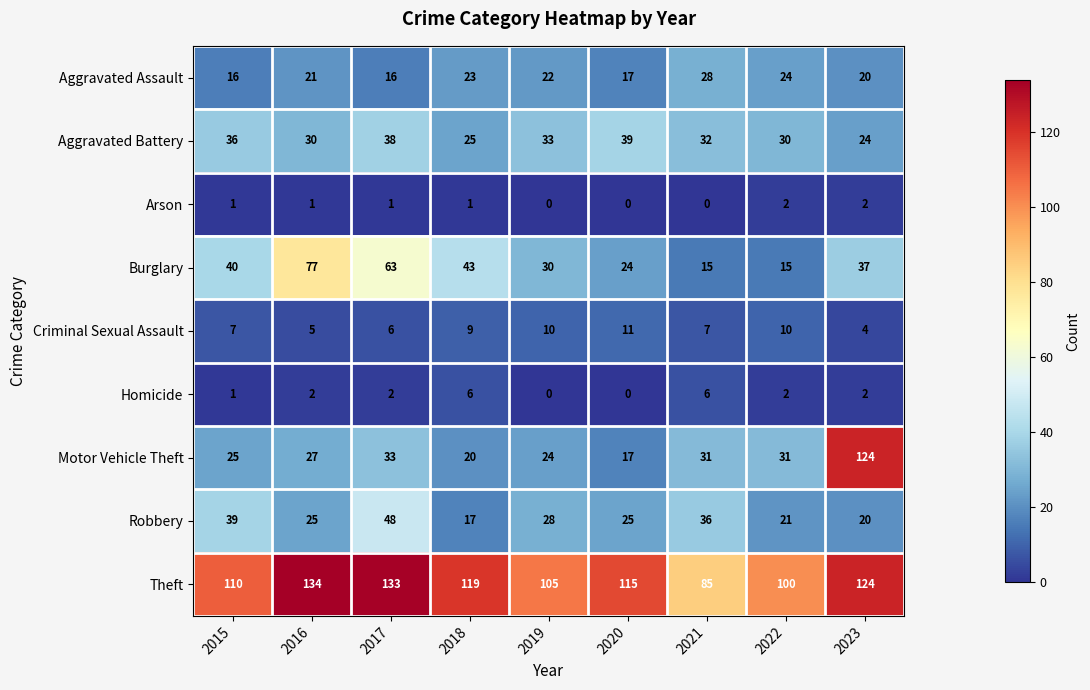

At which category is the sum across all series the highest?

2023